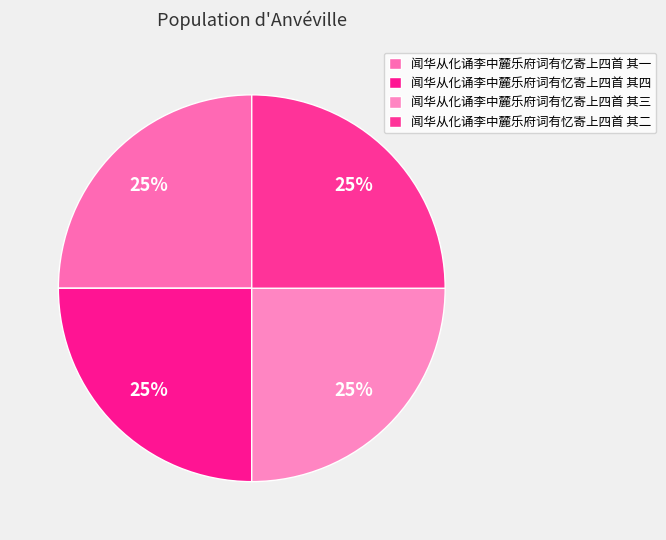

To the nearest percent, what percentage of the pie is 闻华从化诵李中麓乐府词有忆寄上四首 其一?

25%